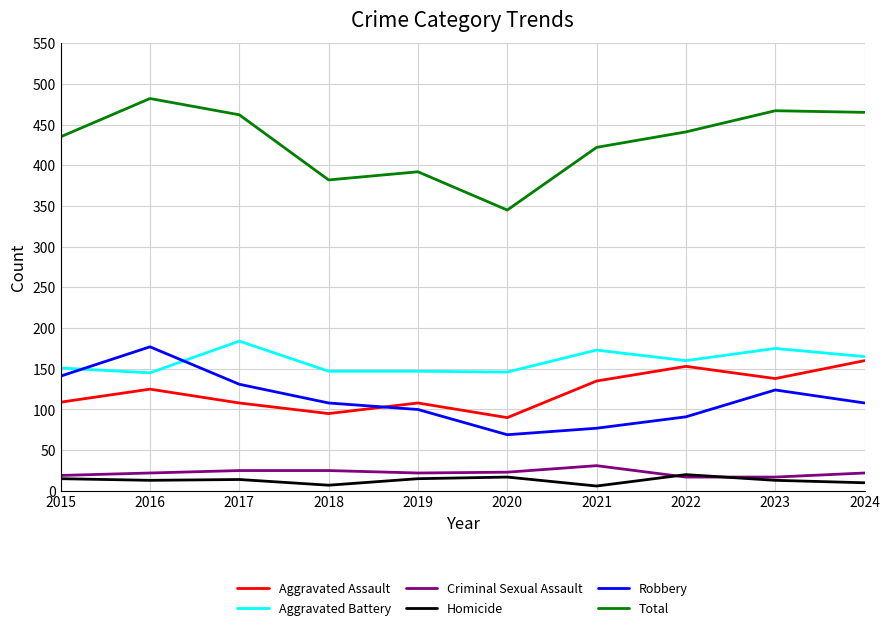

What are all the series names shown in the legend?

Aggravated Assault, Aggravated Battery, Criminal Sexual Assault, Homicide, Robbery, Total